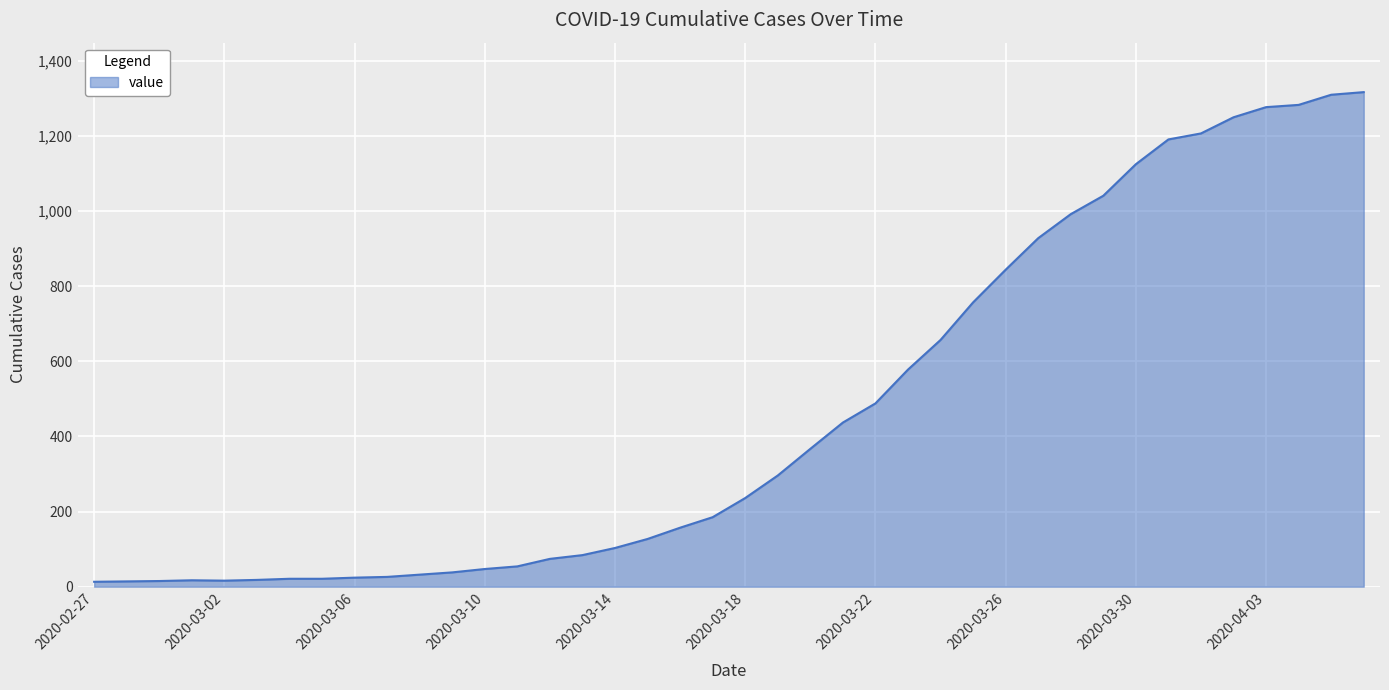

What is the maximum value shown in the chart?

1317